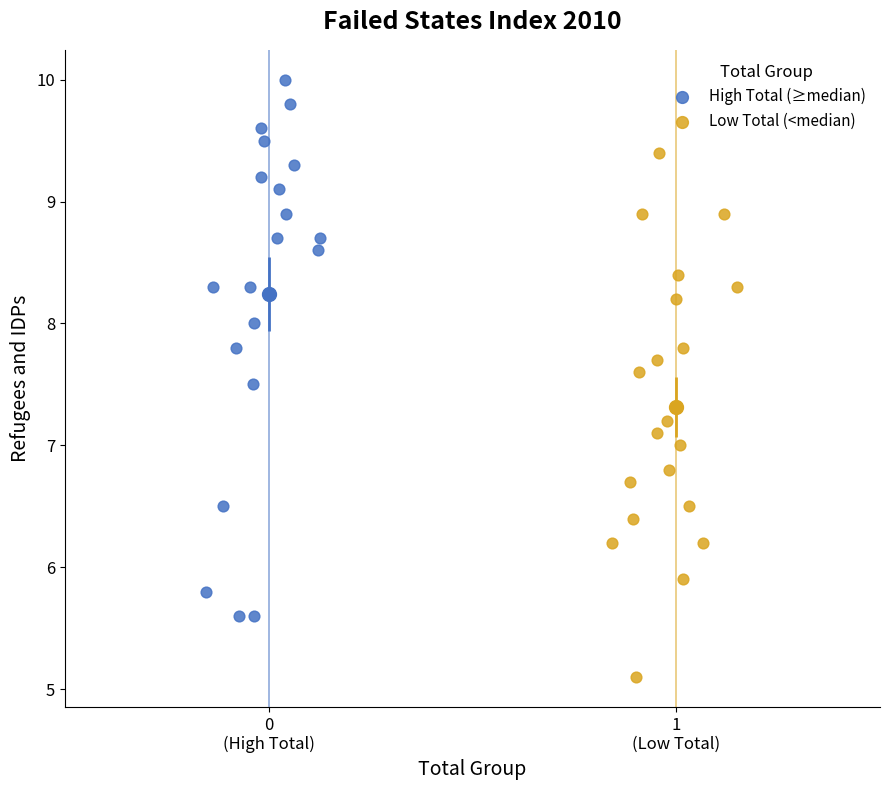

Which series reaches the minimum Y coordinate?

Low Total (<median)